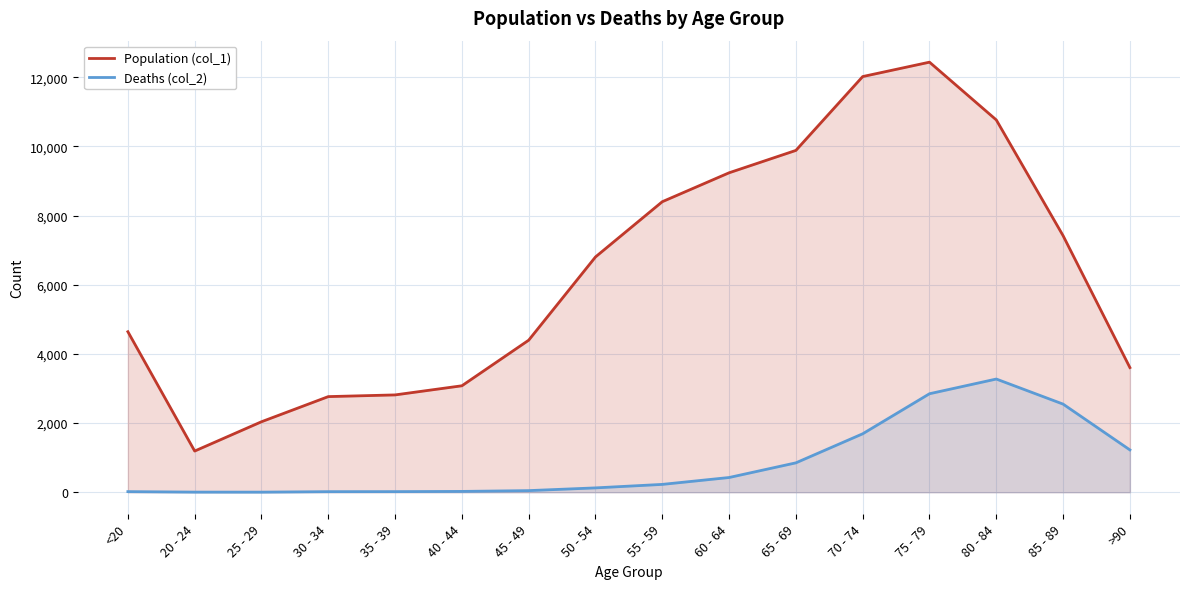

How many interior local valleys does the Deaths (col_2) series have?

1